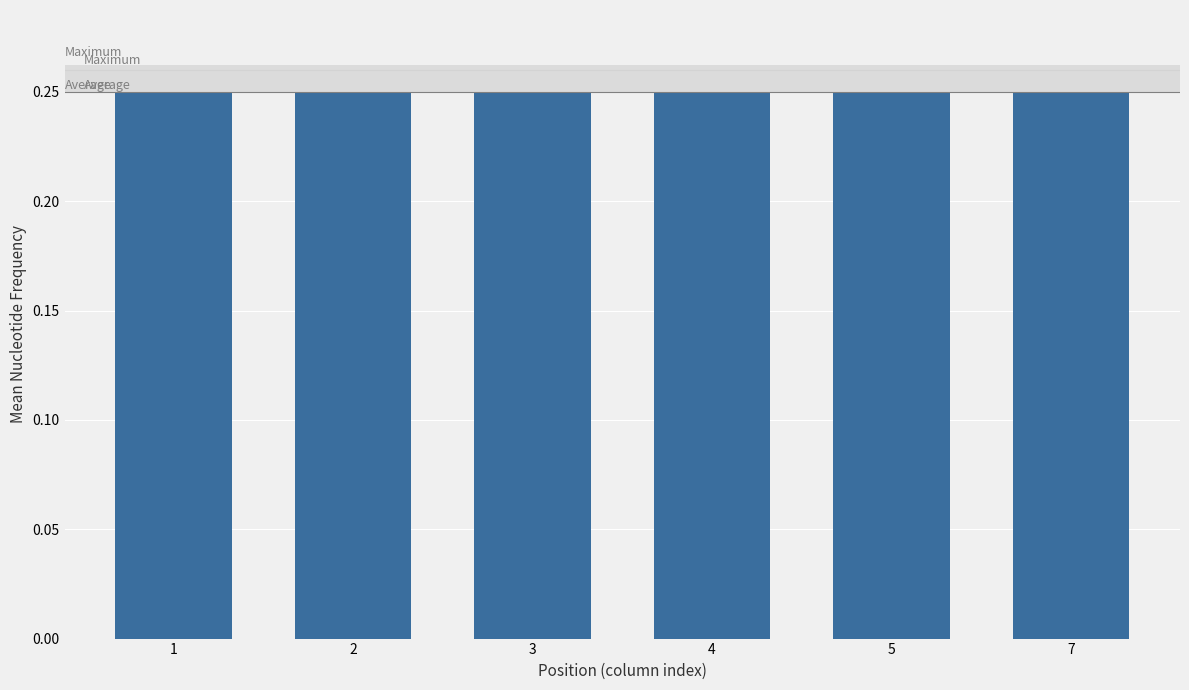

Count the values in the range 0 to 1.

6